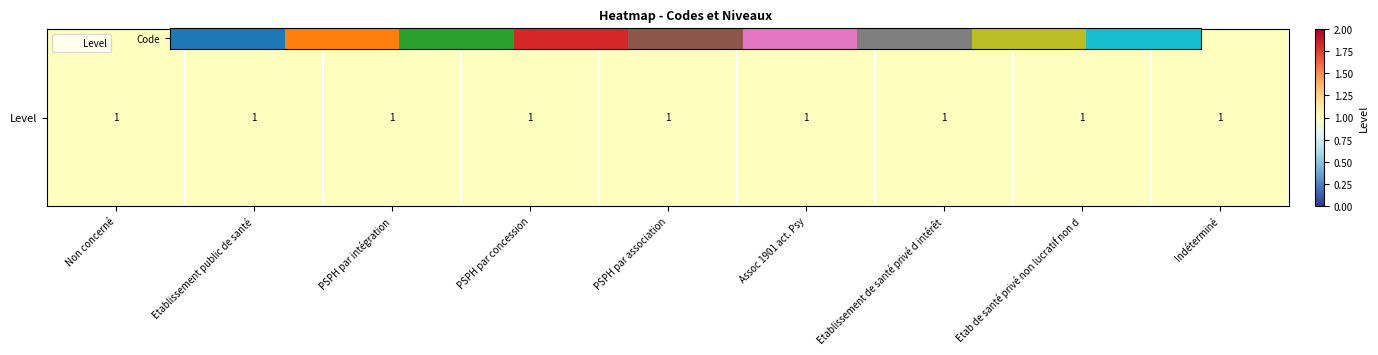

At which category does the chart reach its minimum across all series?

Non concerné